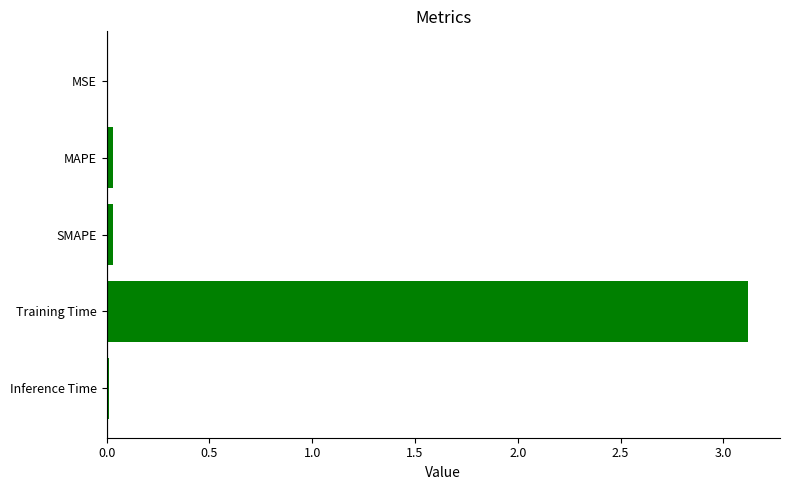

Which category has the highest value across all series?

Training Time